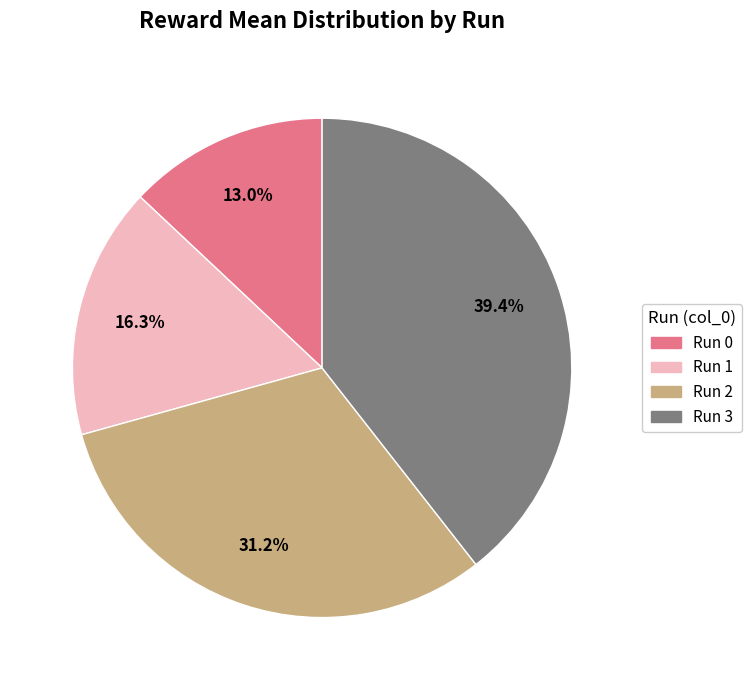

Is there any slice that represents more than half of the pie?

No